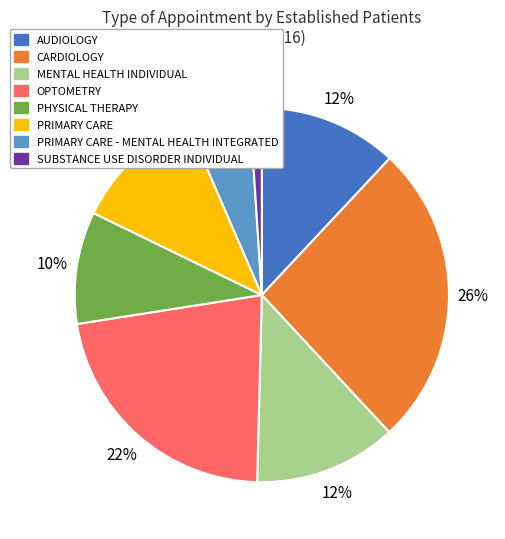

To the nearest percent, what percentage of the pie is CARDIOLOGY?

26%